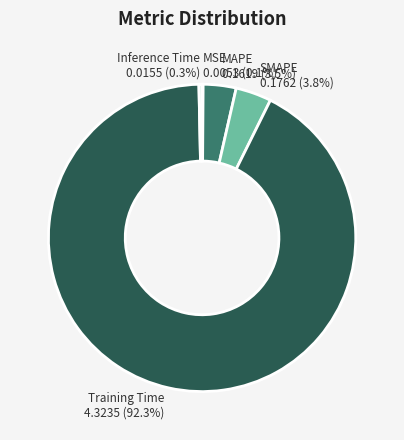

What is the majority slice?

Training Time